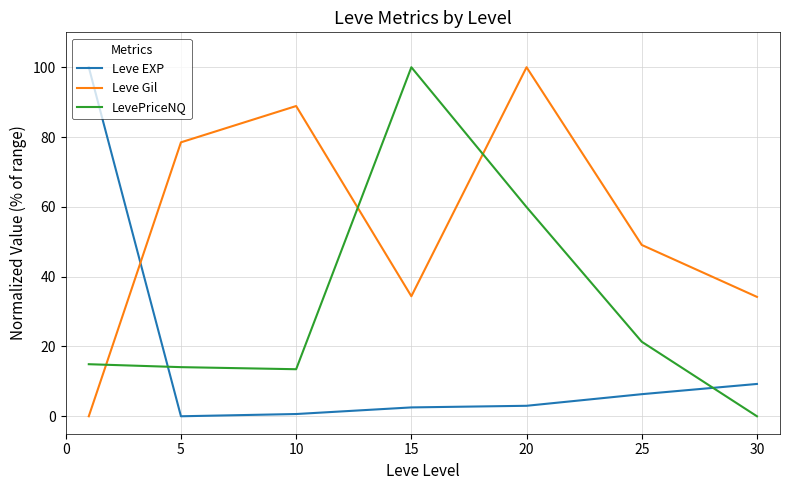

After their last crossing, which series has the higher values: Leve Gil or LevePriceNQ?

Leve Gil